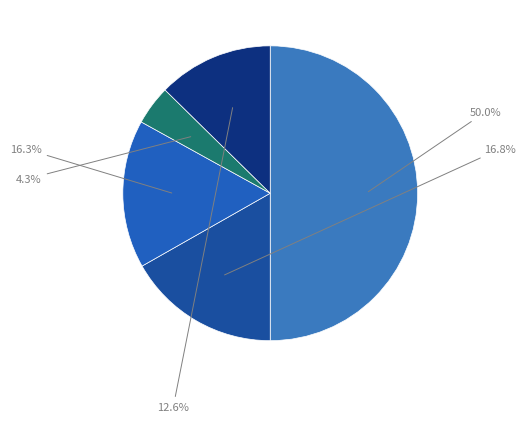

Count the number of slices in the pie.

5